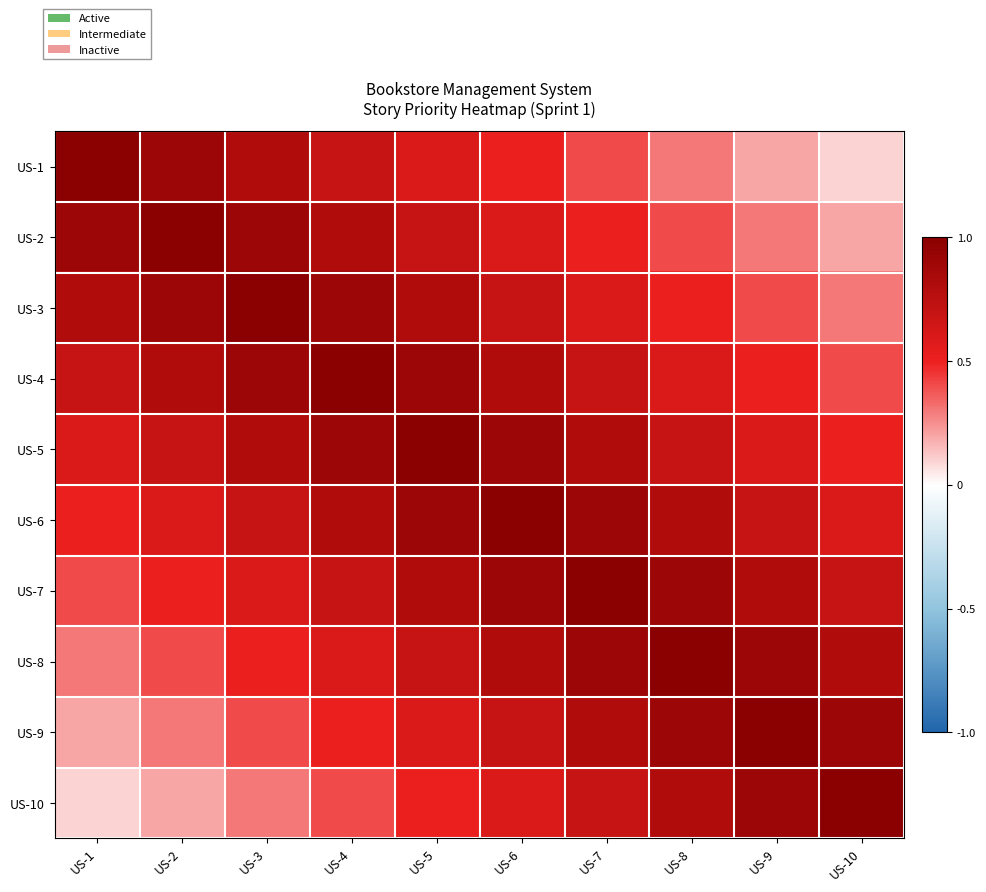

Reading left to right, extract all data points from this chart.

US-1: US-1=1.0	US-2=0.9	US-3=0.9	US-4=0.8	US-5=0.8	US-6=0.8	US-7=0.7	US-8=0.6	US-9=0.6	US-10=0.6
US-2: US-1=0.9	US-2=1.0	US-3=0.9	US-4=0.9	US-5=0.8	US-6=0.8	US-7=0.8	US-8=0.7	US-9=0.6	US-10=0.6
US-3: US-1=0.9	US-2=0.9	US-3=1.0	US-4=0.9	US-5=0.9	US-6=0.8	US-7=0.8	US-8=0.8	US-9=0.7	US-10=0.6
US-4: US-1=0.8	US-2=0.9	US-3=0.9	US-4=1.0	US-5=0.9	US-6=0.9	US-7=0.8	US-8=0.8	US-9=0.8	US-10=0.7
US-5: US-1=0.8	US-2=0.8	US-3=0.9	US-4=0.9	US-5=1.0	US-6=0.9	US-7=0.9	US-8=0.8	US-9=0.8	US-10=0.8
US-6: US-1=0.8	US-2=0.8	US-3=0.8	US-4=0.9	US-5=0.9	US-6=1.0	US-7=0.9	US-8=0.9	US-9=0.8	US-10=0.8
US-7: US-1=0.7	US-2=0.8	US-3=0.8	US-4=0.8	US-5=0.9	US-6=0.9	US-7=1.0	US-8=0.9	US-9=0.9	US-10=0.8
US-8: US-1=0.6	US-2=0.7	US-3=0.8	US-4=0.8	US-5=0.8	US-6=0.9	US-7=0.9	US-8=1.0	US-9=0.9	US-10=0.9
US-9: US-1=0.6	US-2=0.6	US-3=0.7	US-4=0.8	US-5=0.8	US-6=0.8	US-7=0.9	US-8=0.9	US-9=1.0	US-10=0.9
US-10: US-1=0.6	US-2=0.6	US-3=0.6	US-4=0.7	US-5=0.8	US-6=0.8	US-7=0.8	US-8=0.9	US-9=0.9	US-10=1.0